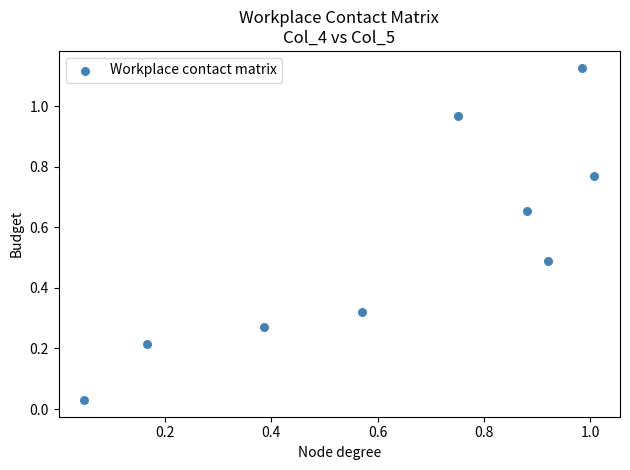

What is the average Y value?

0.5